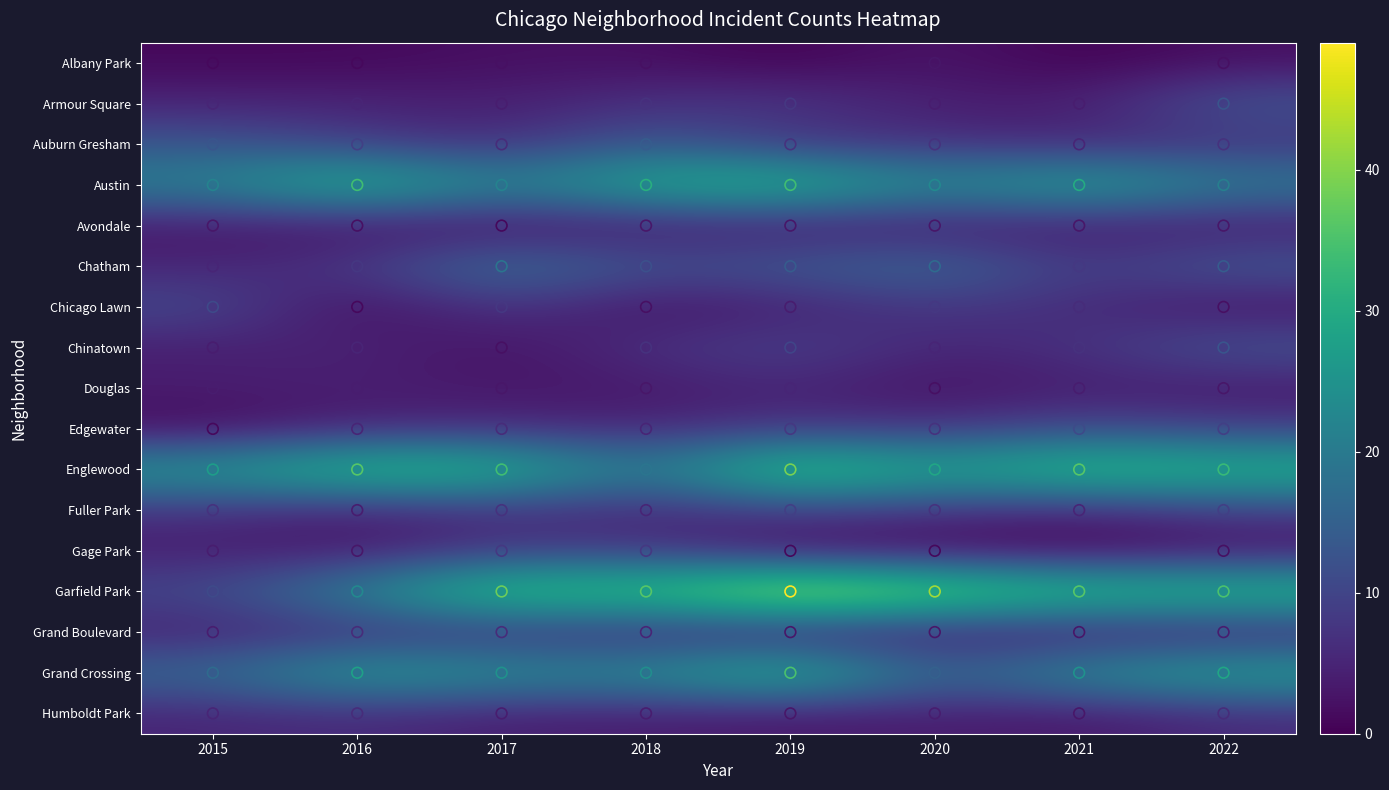

Where does the Auburn Gresham series first go above 7?

2015